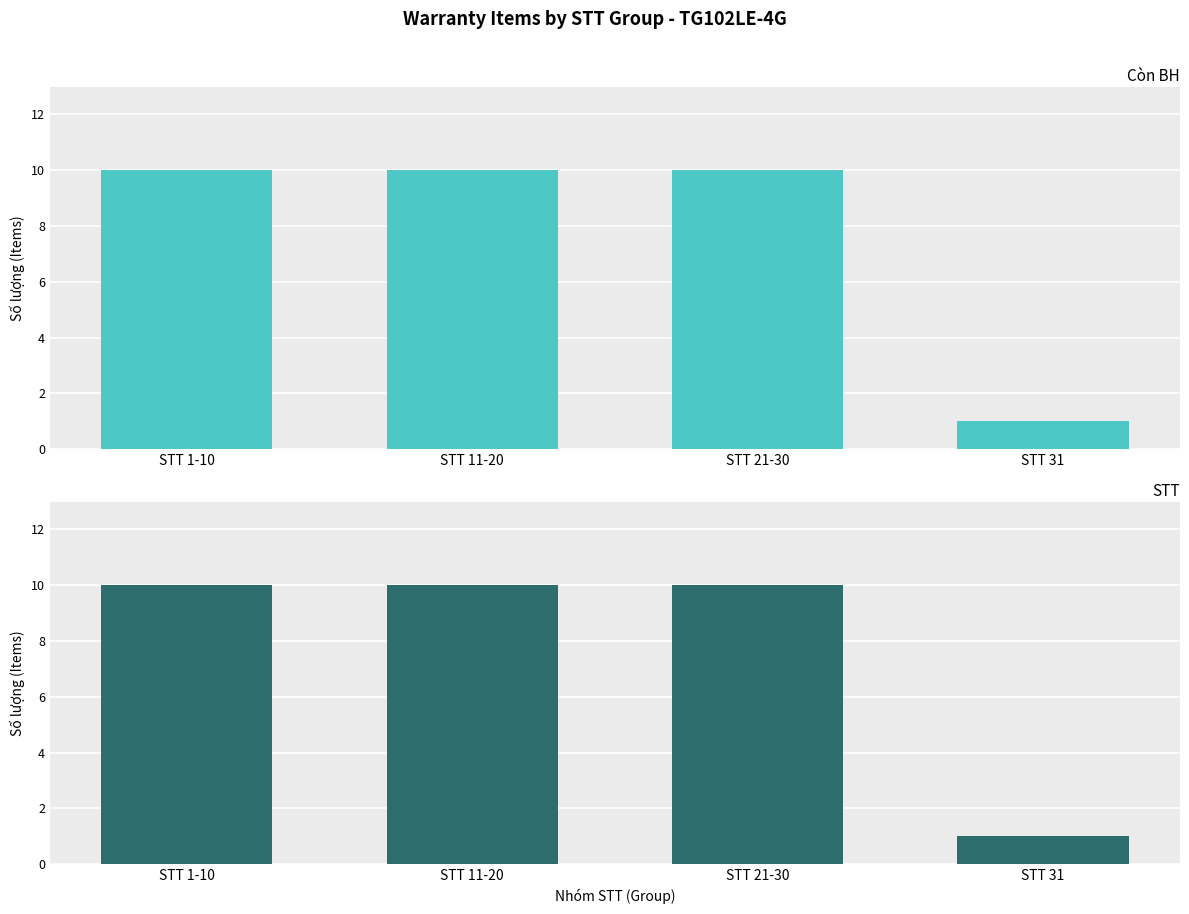

What is the sum of the STT values at STT 1-10 and STT 31?

11